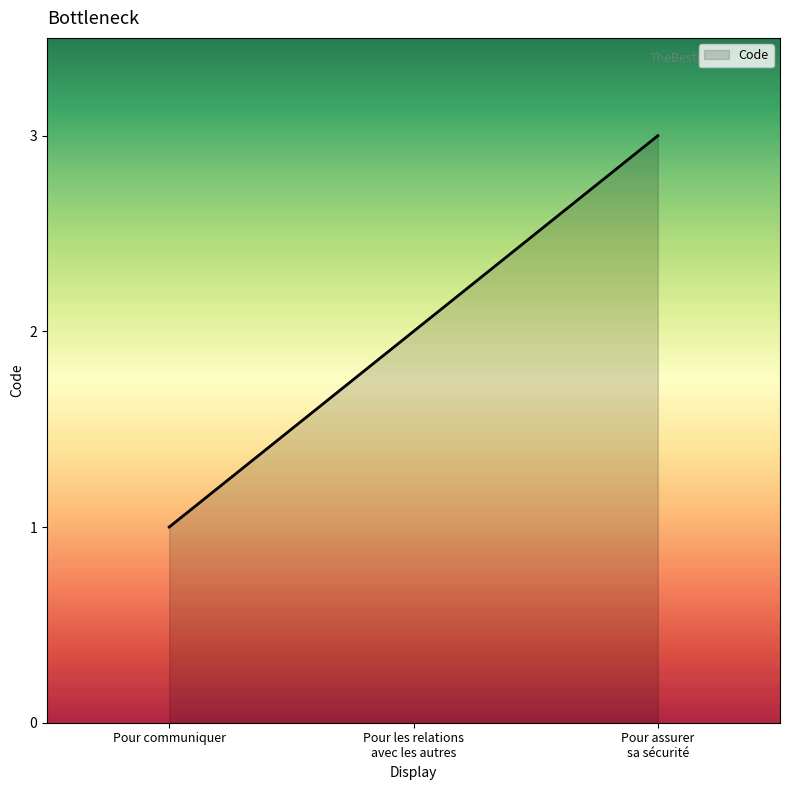

How many lines are shown in the chart?

1